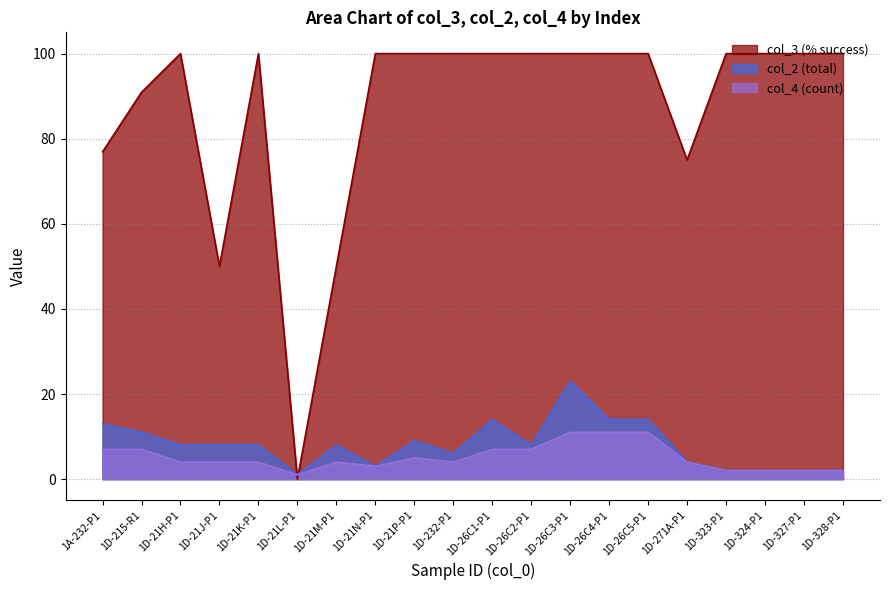

What are all the series names shown in the legend?

col_3 (% success), col_2 (total), col_4 (count)